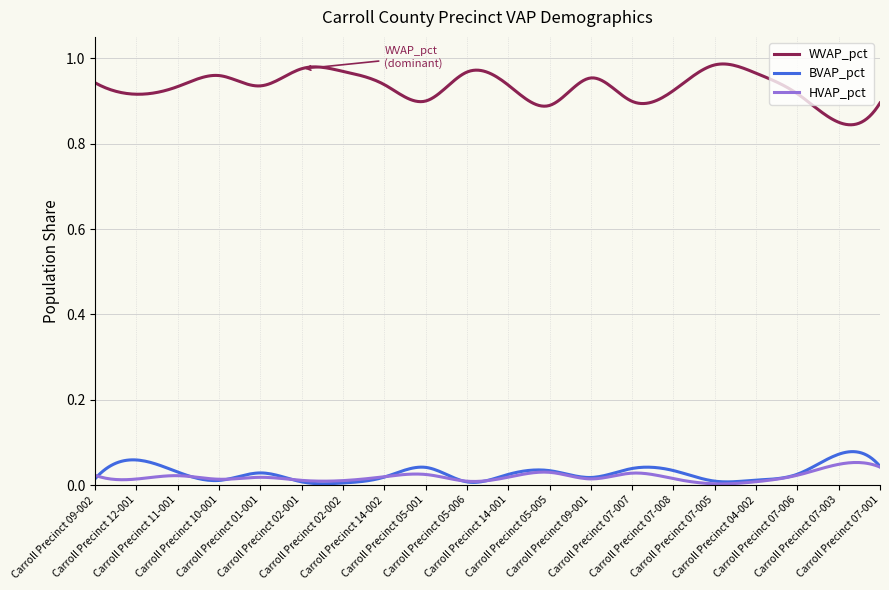

Which series has the largest total across all categories?

WVAP_pct